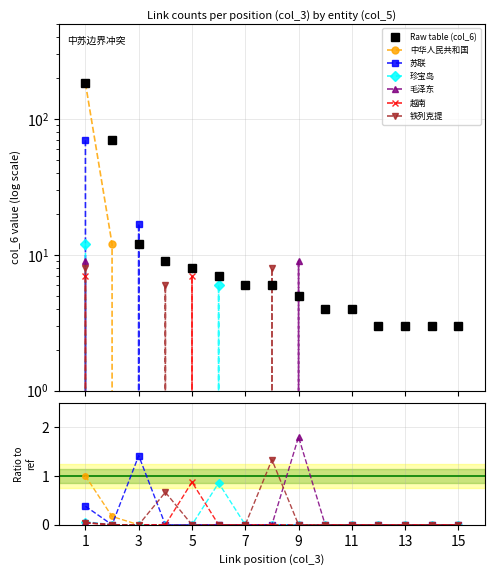

Is the value of 中华人民共和国 at 3 greater than the value of 珍宝岛 at 13?

No